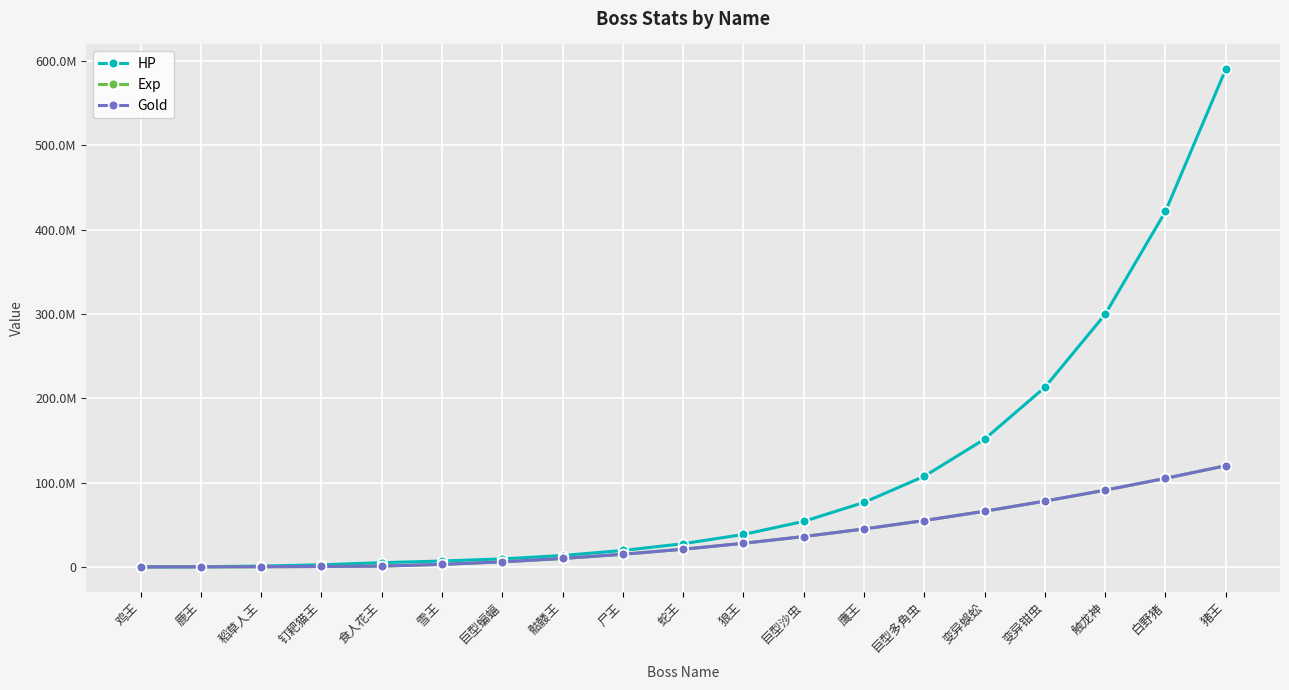

Which category has the highest value across all series?

猪王